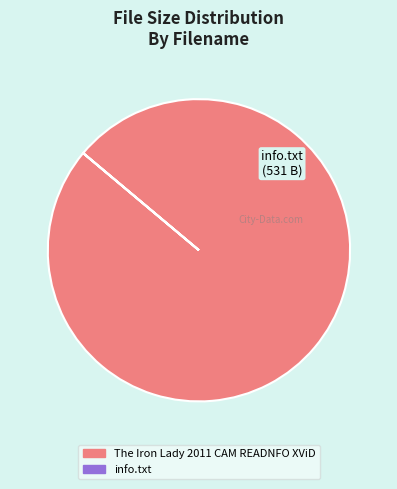

Is there a majority slice in this chart?

Yes